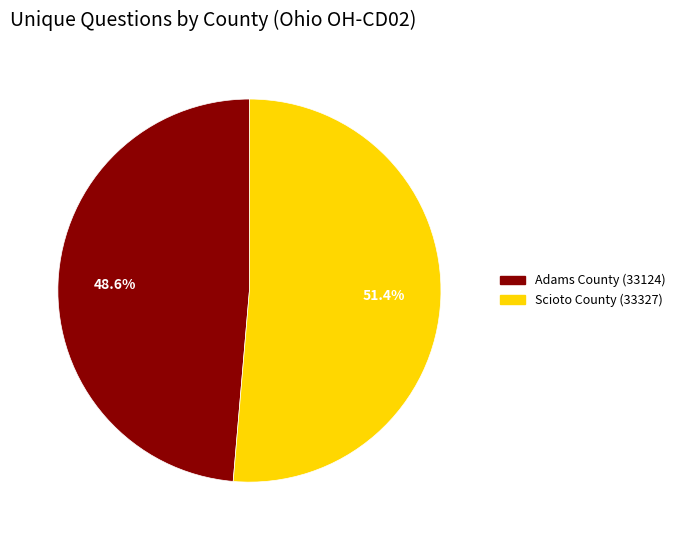

Which has a higher value, Adams County (33124) or Scioto County (33327)?

Scioto County (33327)